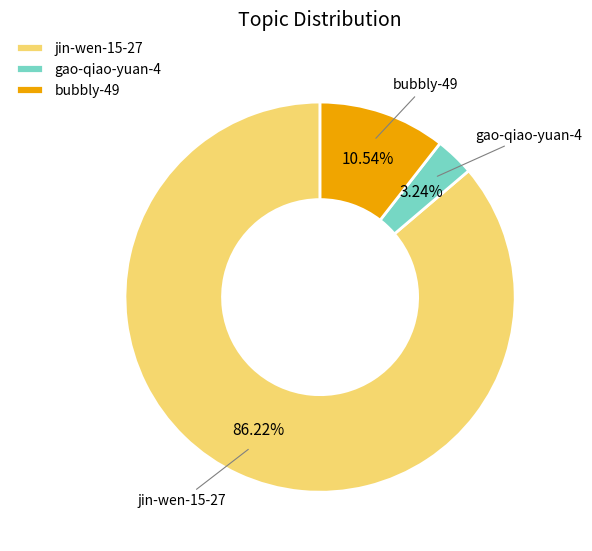

Count the number of slices in the pie.

3